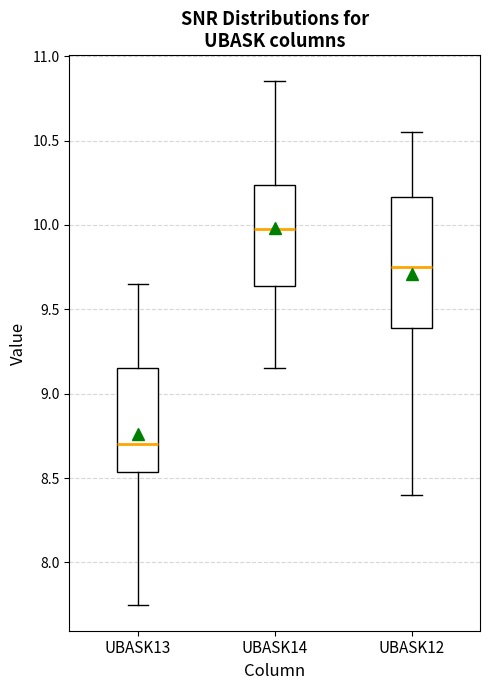

Comparing the boxes themselves (not the whiskers), which one is the tallest?

UBASK12